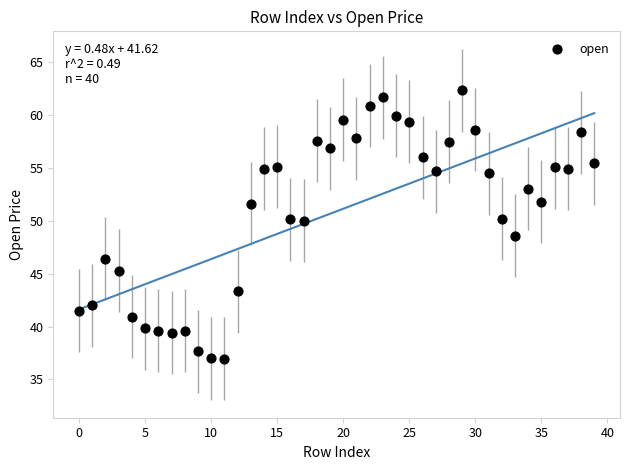

What Y value in the scatter plot is closest to 49?

48.6